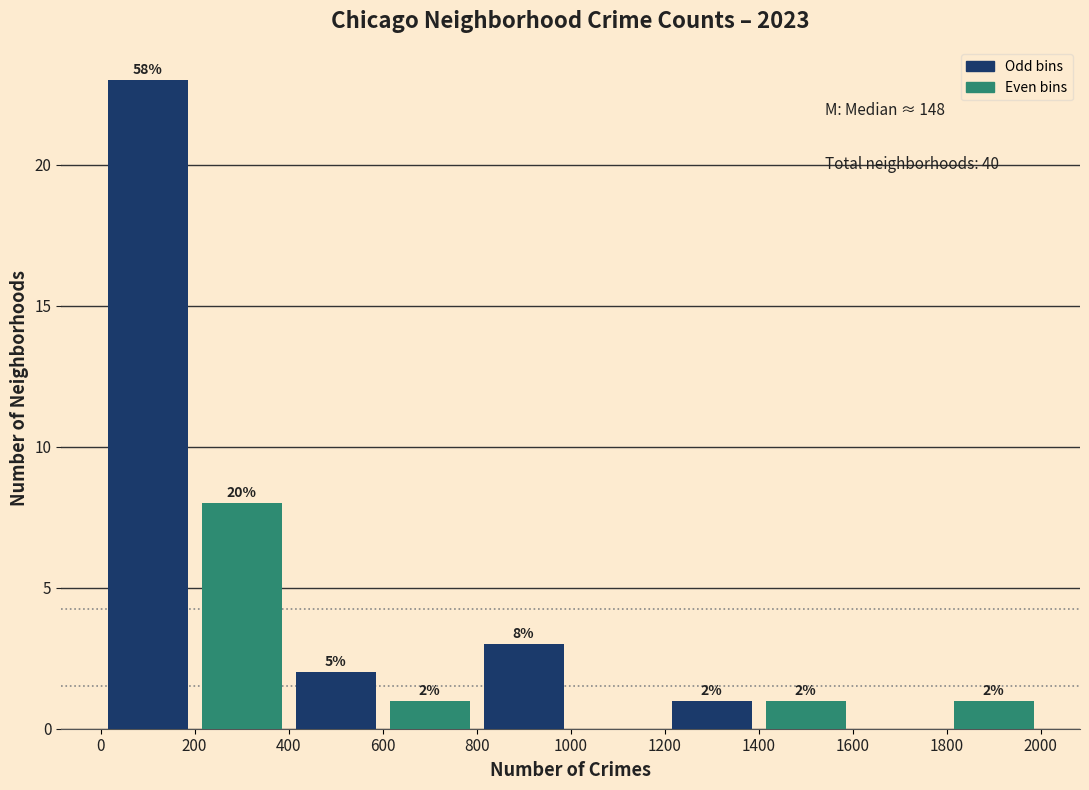

Over which range of the x-axis is the bar tallest?

0 to 200